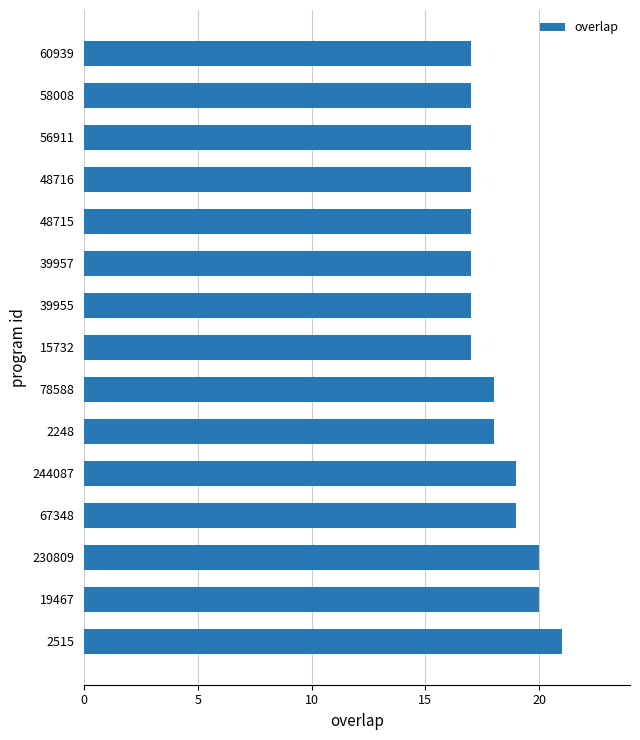

What is the ratio of the value at 39957 to the value at 48716?

1.0